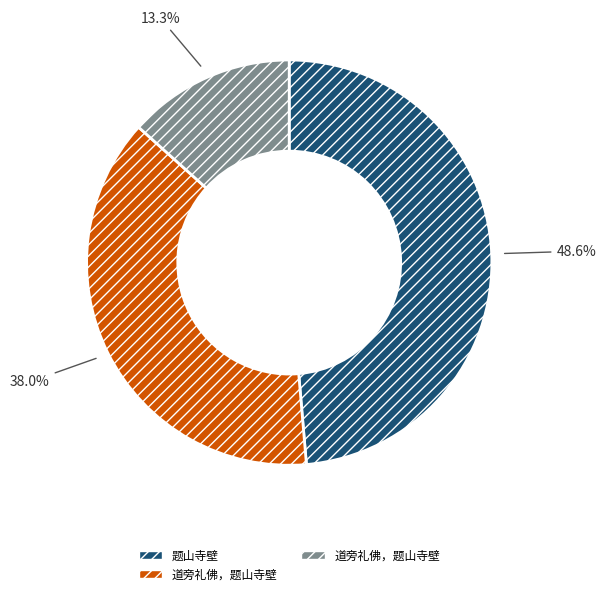

Is there a majority slice in this chart?

No